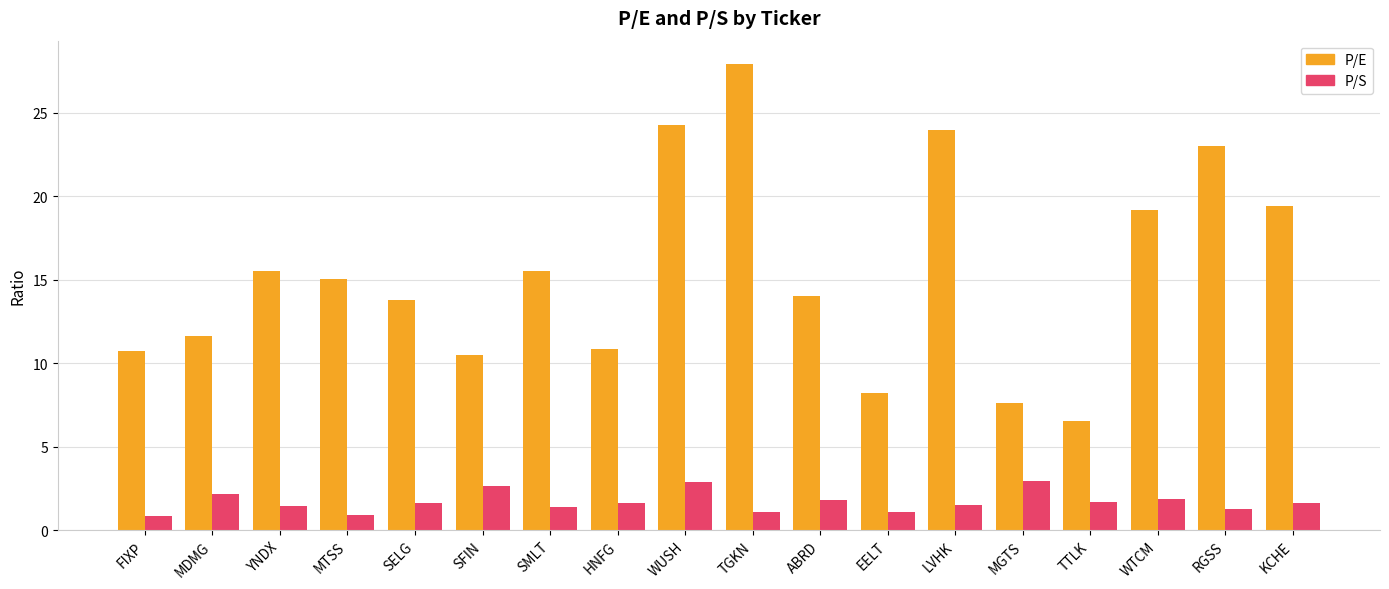

What is the difference between the highest and lowest values at EELT?

7.1